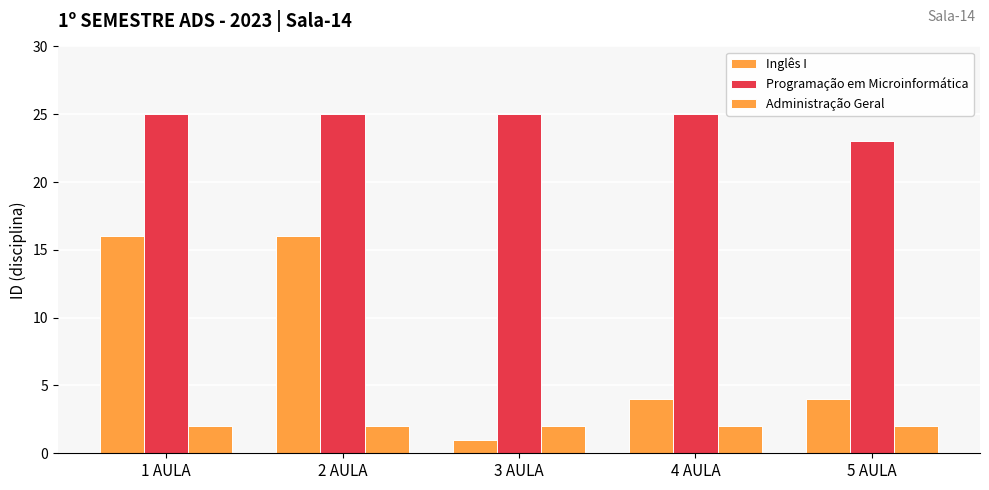

Count the number of categories in the chart.

5